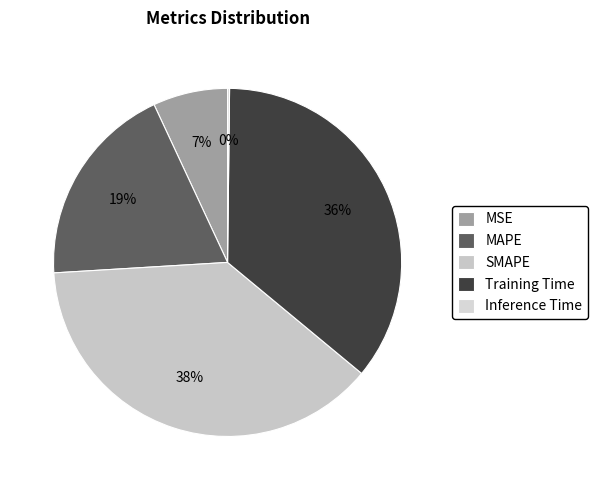

To the nearest percent, what is the combined percentage of Inference Time and SMAPE?

38%